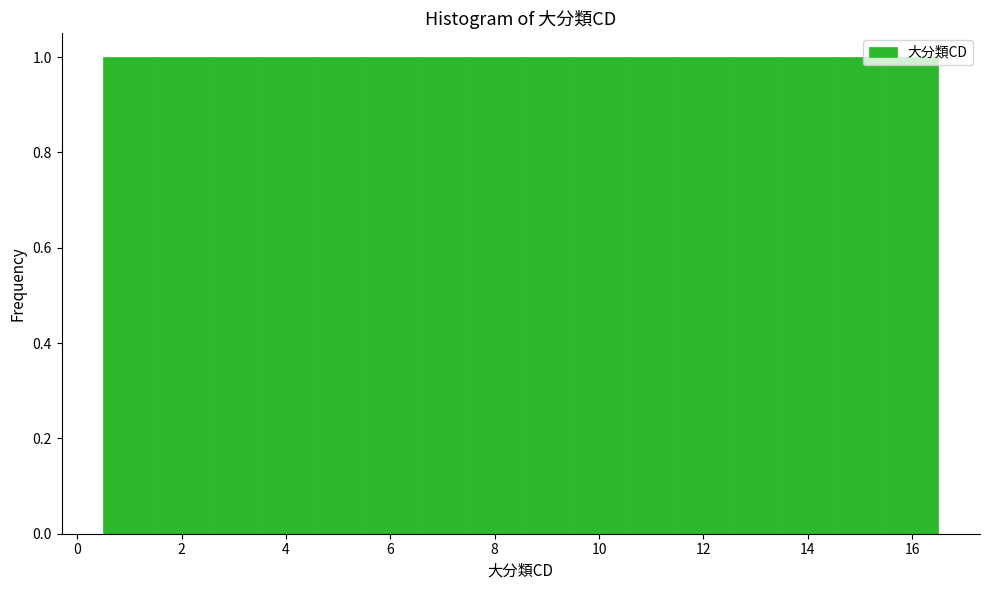

Reading left to right, list every bar in this chart as the range it spans on the x-axis followed by its height. Neither the bar edges nor the heights are printed on the chart, so give them approximately, as read against the axes.

0.5 to 1.5: 1
1.5 to 2.5: 1
2.5 to 3.5: 1
3.5 to 4.5: 1
4.5 to 5.5: 1
5.5 to 6.5: 1
6.5 to 7.5: 1
7.5 to 8.5: 1
8.5 to 9.5: 1
9.5 to 10.5: 1
10.5 to 11.5: 1
11.5 to 12.5: 1
12.5 to 13.5: 1
13.5 to 14.5: 1
14.5 to 15.5: 1
15.5 to 16.5: 1